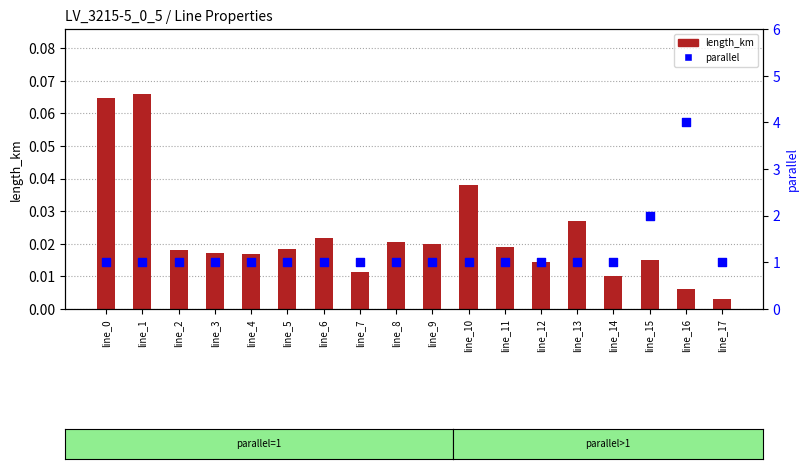

What are all the series names shown in the legend?

length_km, parallel